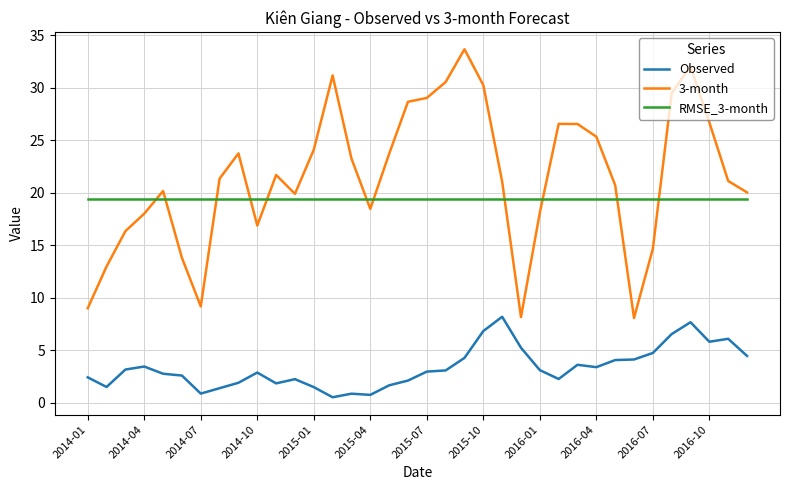

What is the greatest value displayed?

33.7